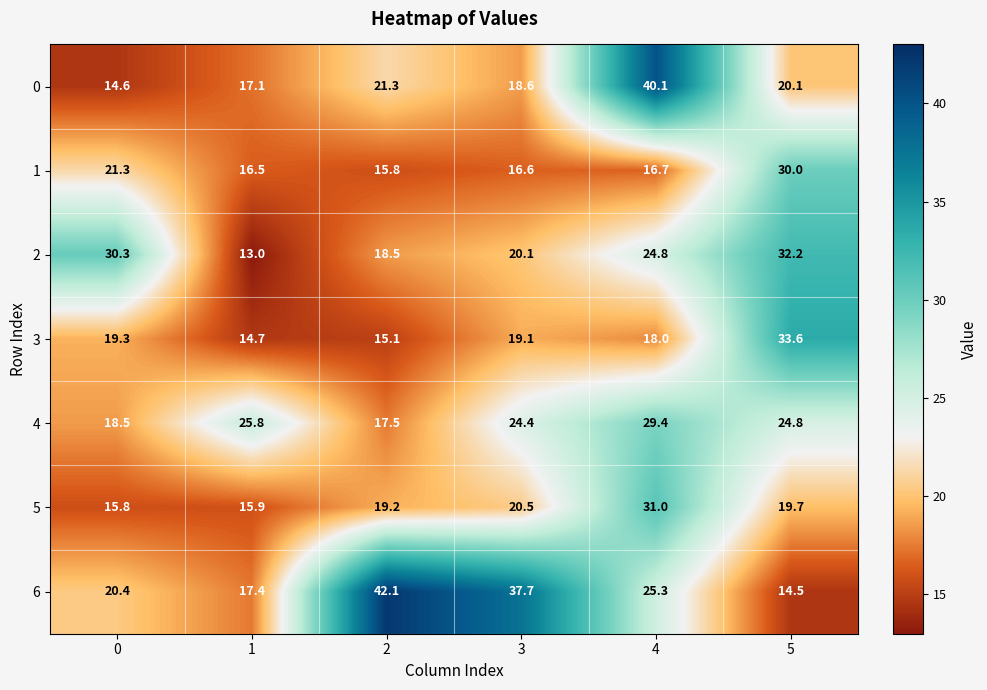

What is the spread (max minus min) of values at 4?

23.4